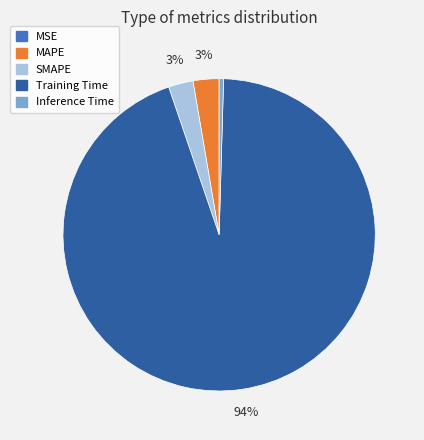

Do Inference Time and SMAPE together represent more than half of the pie?

No